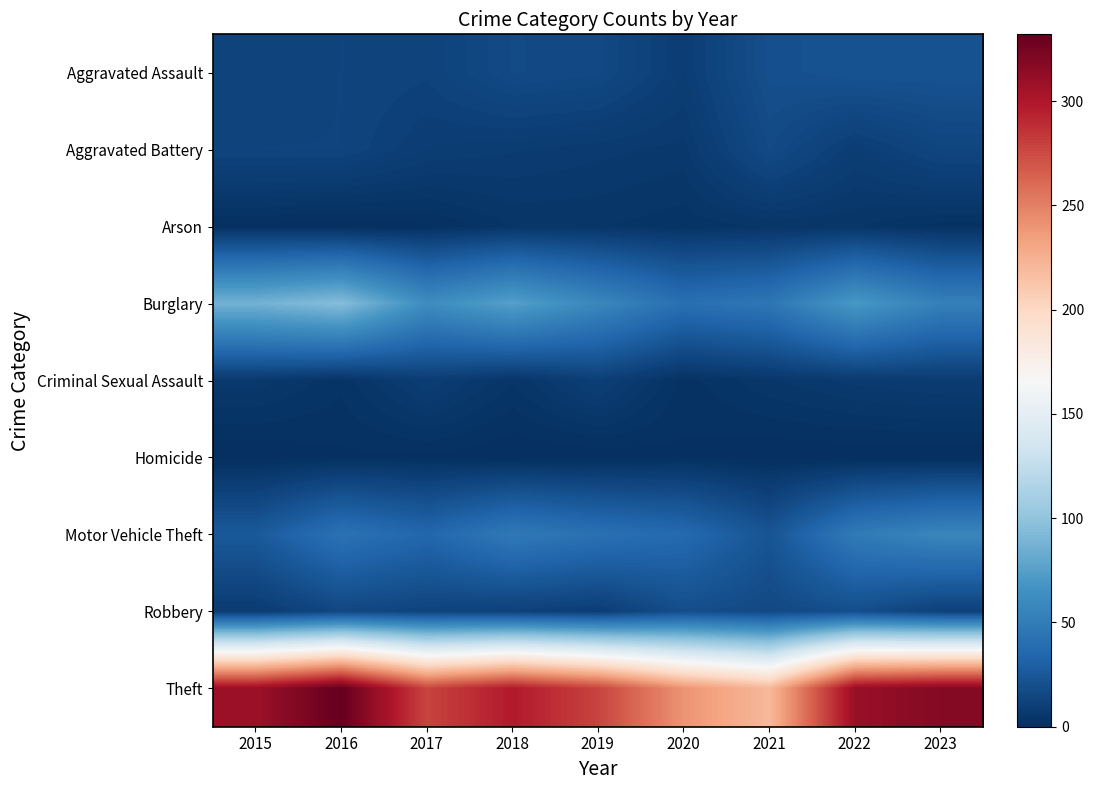

Reading left to right, list all the values displayed in this chart.

Aggravated Assault: 2015=12	2016=13	2017=12	2018=17	2019=16	2020=9	2021=20	2022=22	2023=22
Aggravated Battery: 2015=13	2016=13	2017=9	2018=8	2019=7	2020=6	2021=17	2022=9	2023=14
Arson: 2015=1	2016=0	2017=1	2018=4	2019=4	2020=3	2021=4	2022=4	2023=2
Burglary: 2015=87	2016=95	2017=62	2018=75	2019=58	2020=41	2021=46	2022=70	2023=53
Criminal Sexual Assault: 2015=6	2016=3	2017=9	2018=4	2019=10	2020=2	2021=5	2022=7	2023=8
Homicide: 2015=0	2016=1	2017=1	2018=0	2019=0	2020=1	2021=0	2022=0	2023=0
Motor Vehicle Theft: 2015=26	2016=43	2017=35	2018=48	2019=42	2020=37	2021=23	2022=49	2023=57
Robbery: 2015=8	2016=15	2017=13	2018=11	2019=9	2020=19	2021=16	2022=19	2023=11
Theft: 2015=308	2016=332	2017=278	2018=298	2019=278	2020=240	2021=220	2022=310	2023=318